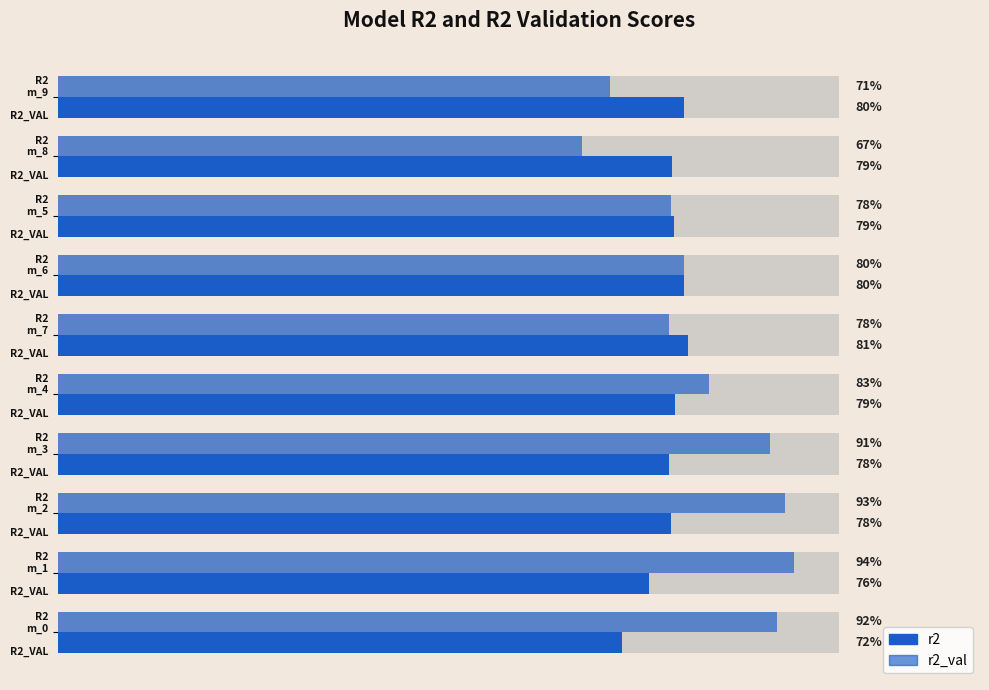

What is the total value across all series at R2 m_9 R2_VAL?

1.5